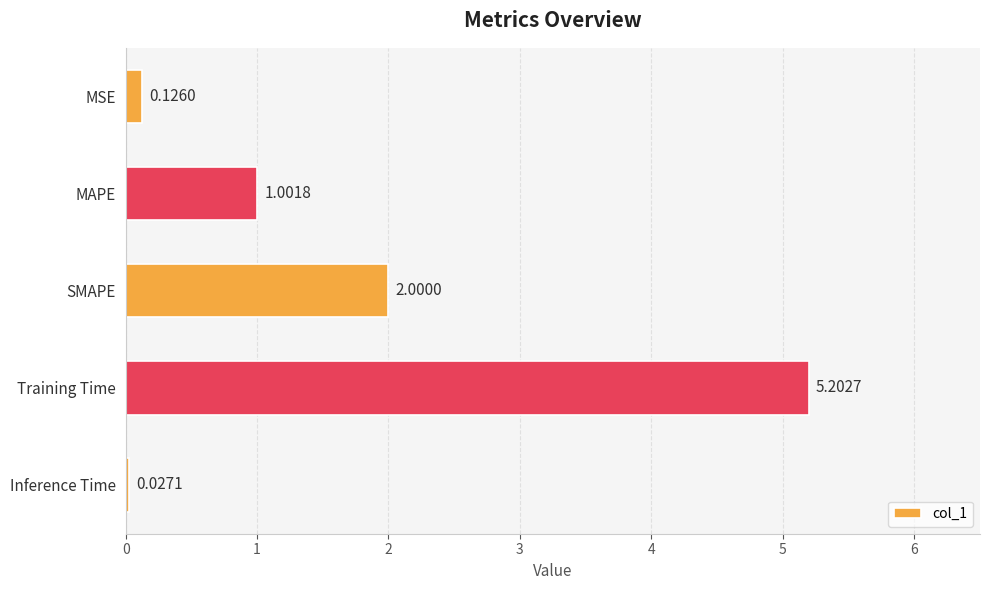

What is the sum of all values?

8.4